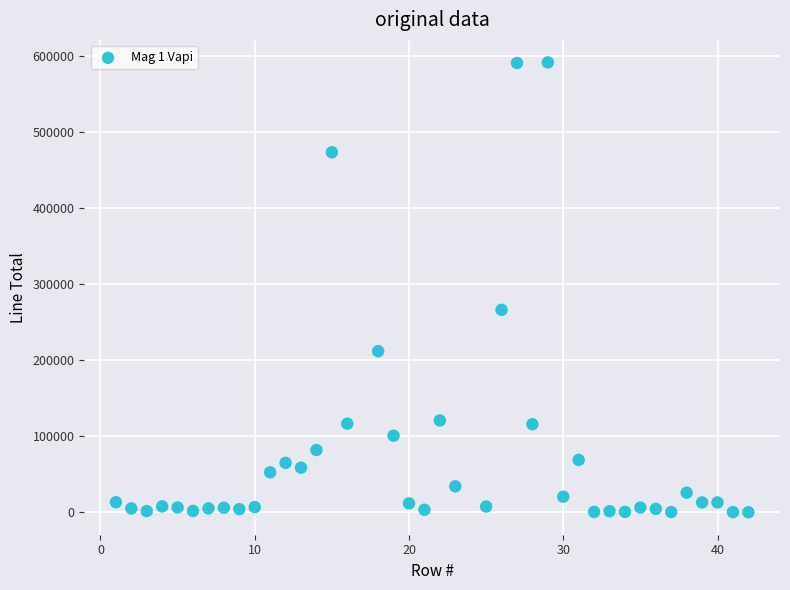

What is the range of Y values (max minus min)?

592128.0